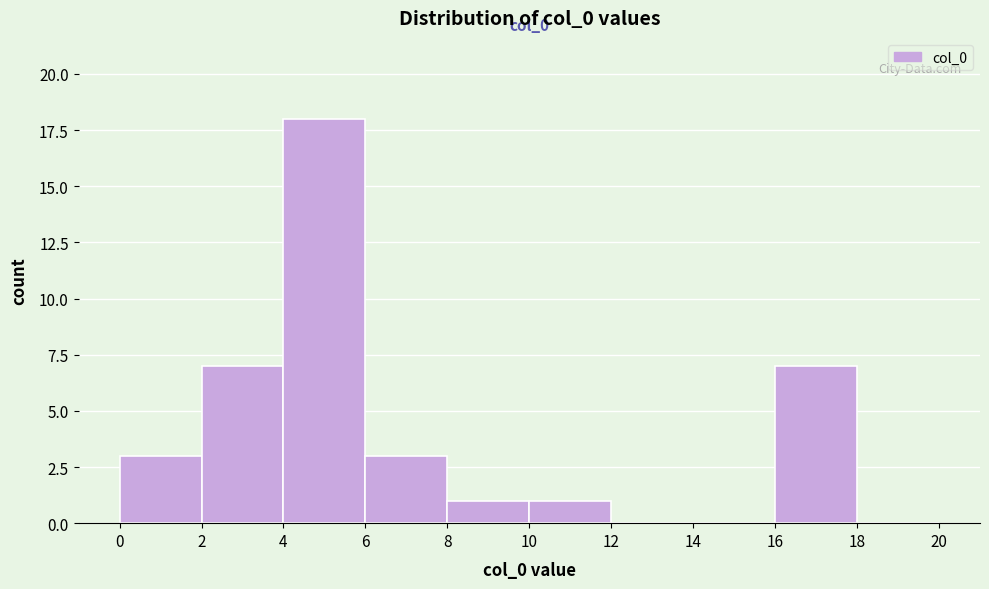

Which range on the x-axis has the tallest bar?

4 to 6